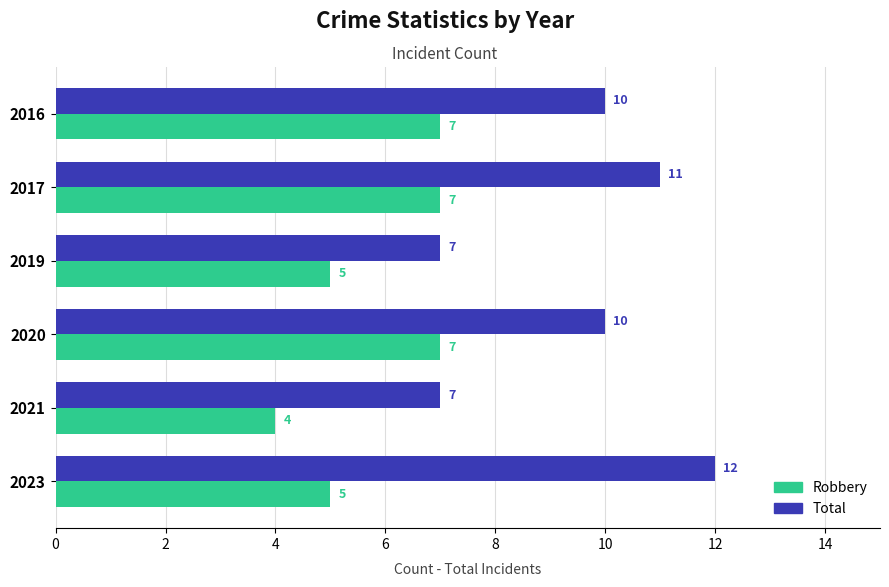

How many Total values are between 7 and 11?

5